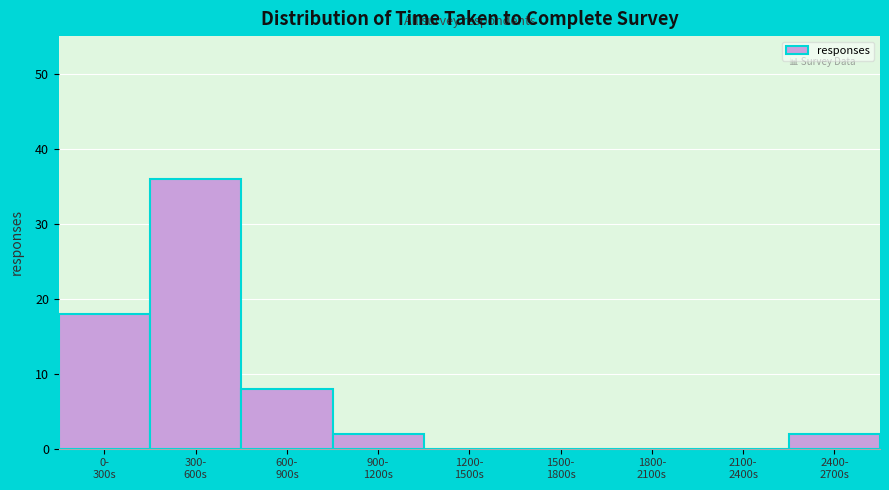

What is the greatest value displayed?

36